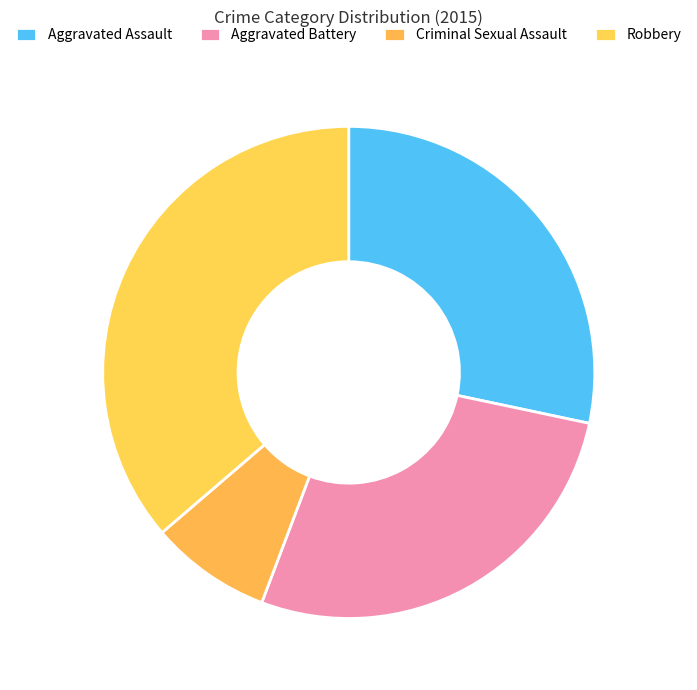

Is it true that Criminal Sexual Assault is 8% of the pie?

True